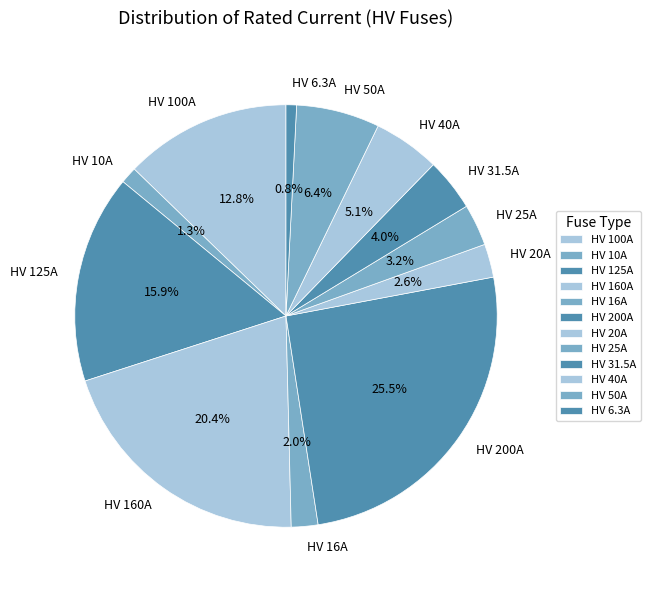

How many slices are in this pie chart?

12